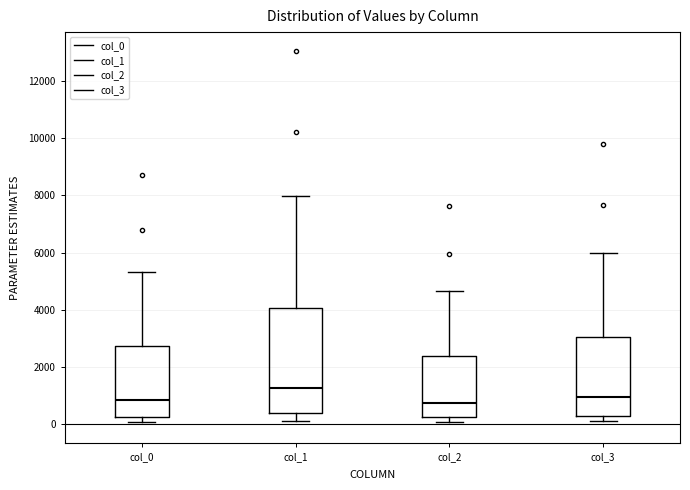

Reading left to right, read every box against the y-axis: the position of its median line, the range the box covers, and the ends of its whiskers. The values are not printed on the chart, so give them approximately, as read against the axis.

col_0: median 800, box 200 to 2800, whiskers 0 to 5400
col_1: median 1200, box 400 to 4000, whiskers 200 to 8000
col_2: median 800, box 200 to 2400, whiskers 0 to 4600
col_3: median 1000, box 200 to 3000, whiskers 0 to 6000